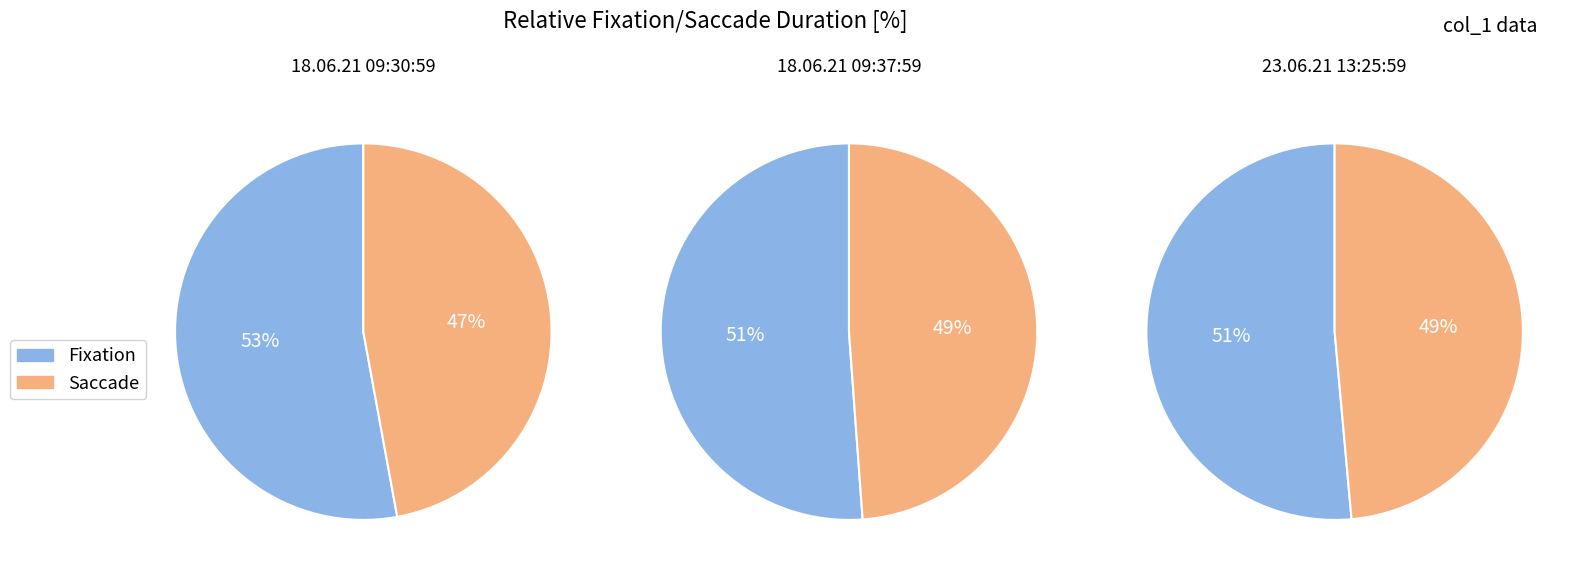

Combined, what portion of the pie is 18.06.21 09:30:59 and 18.06.21 09:37:59?

67.7%